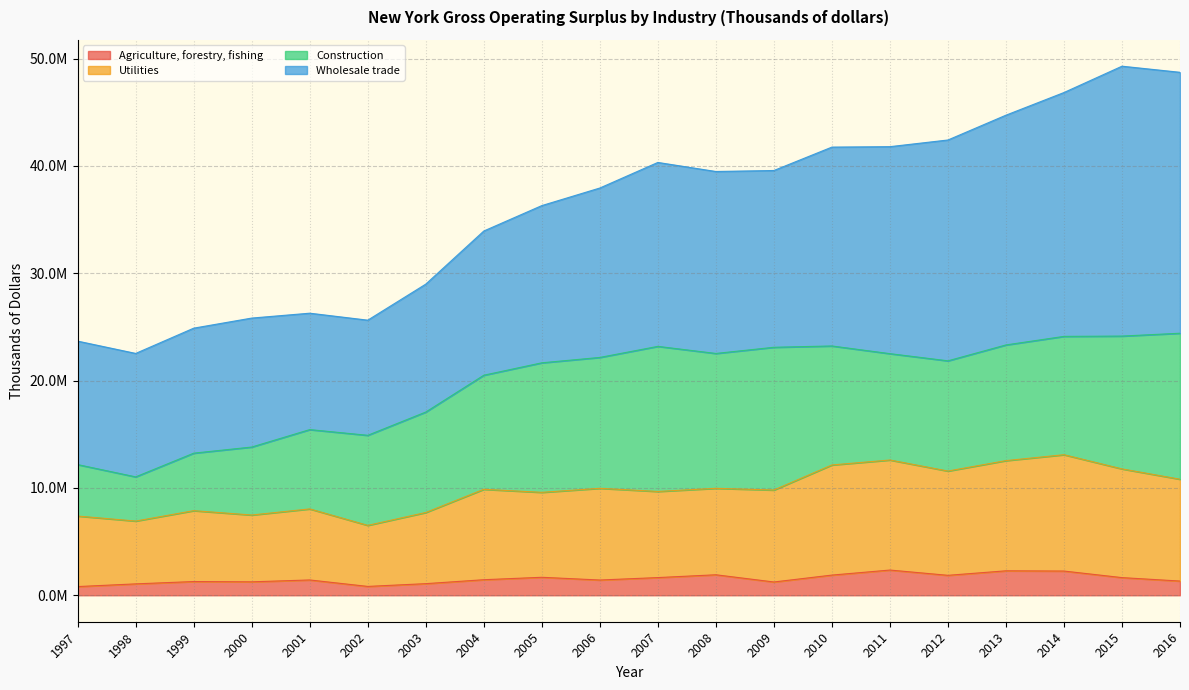

How many data points in Agriculture, forestry, fishing are less than 1450166?

10